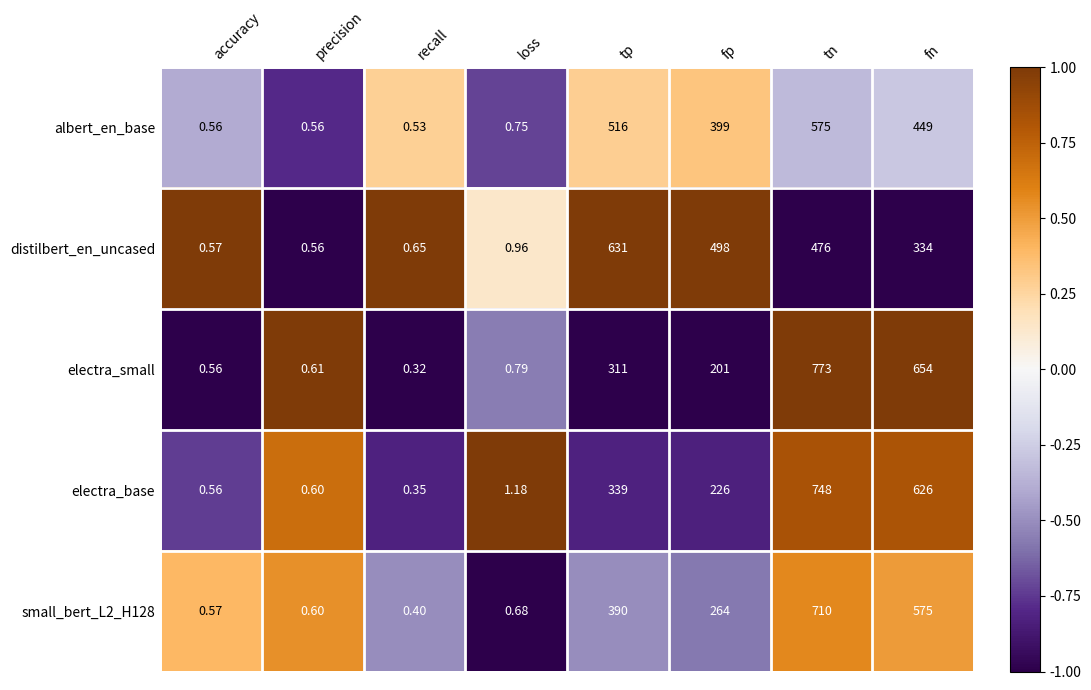

At which label does electra_small first exceed 201?

tp